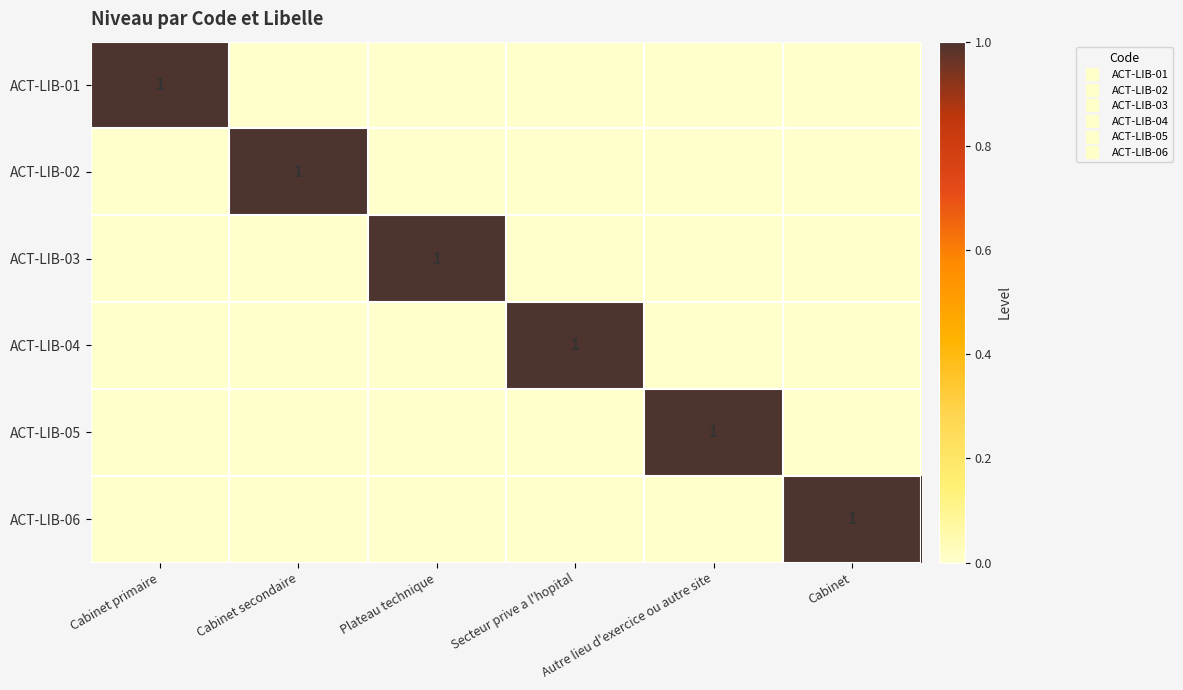

At which label is ACT-LIB-03 closest to 0?

Cabinet primaire